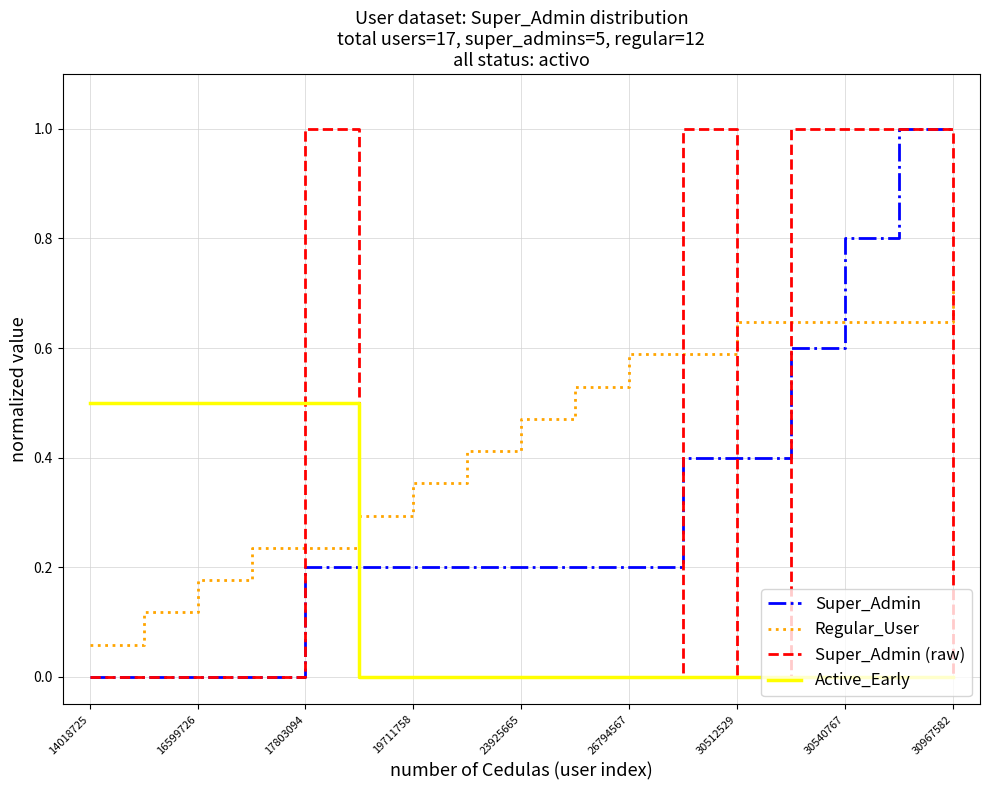

True or false: Active_Early and Regular_User intersect in this chart.

True